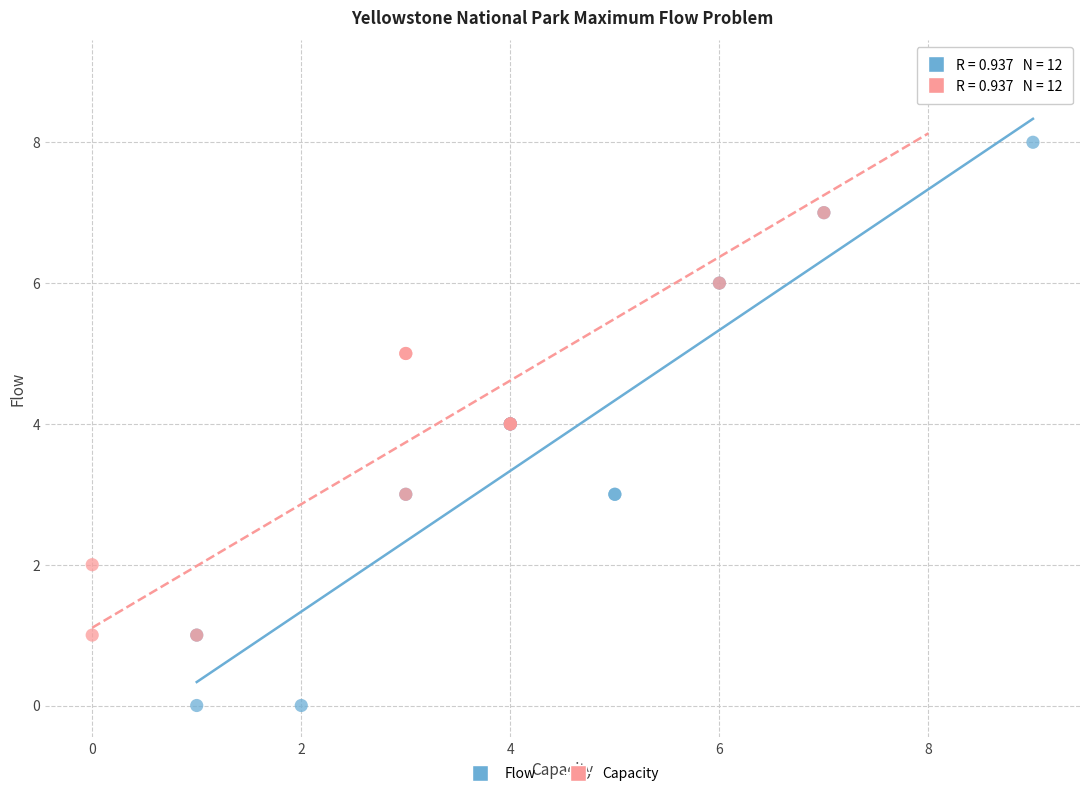

Which series contains the lowest Y value?

Flow